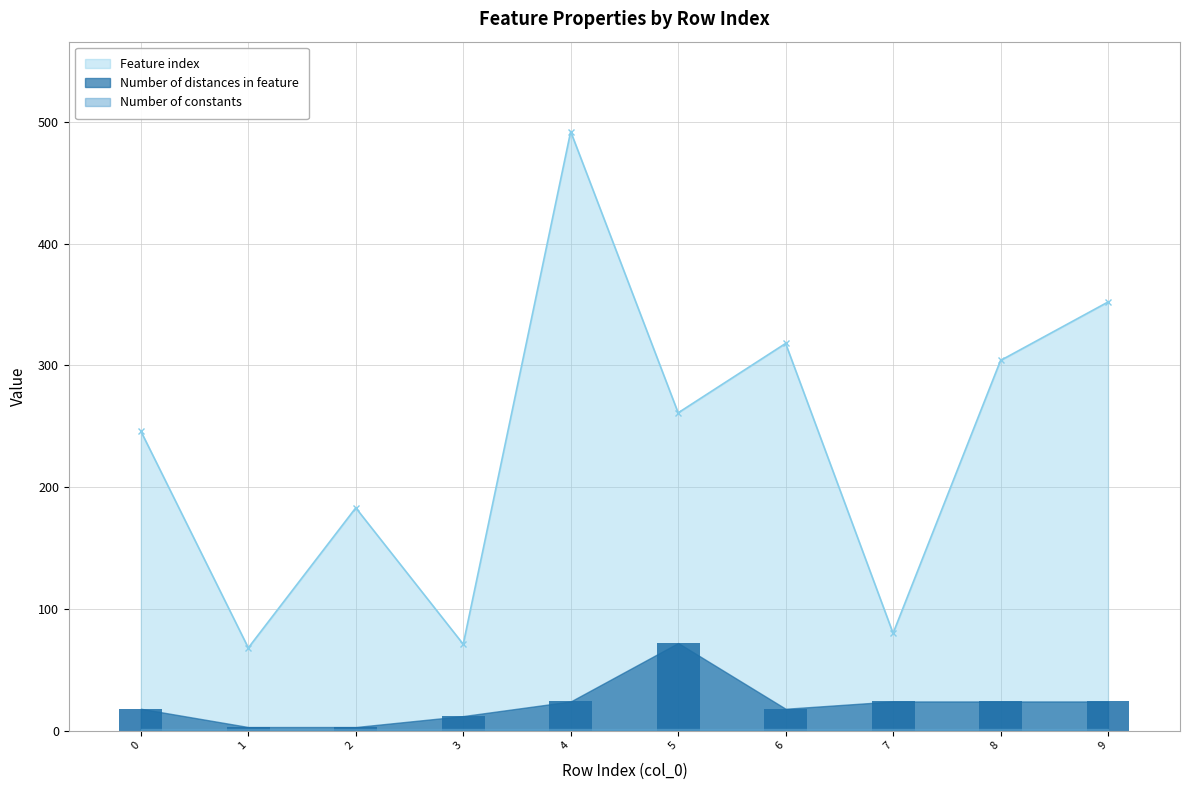

Which category has the highest value in the Feature index series?

4